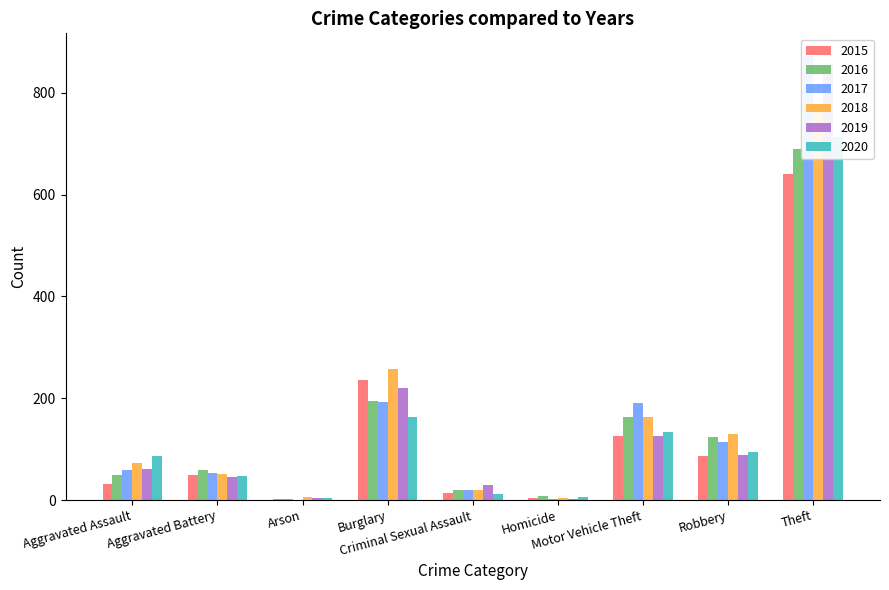

At which label does 2016 first exceed 60?

Burglary